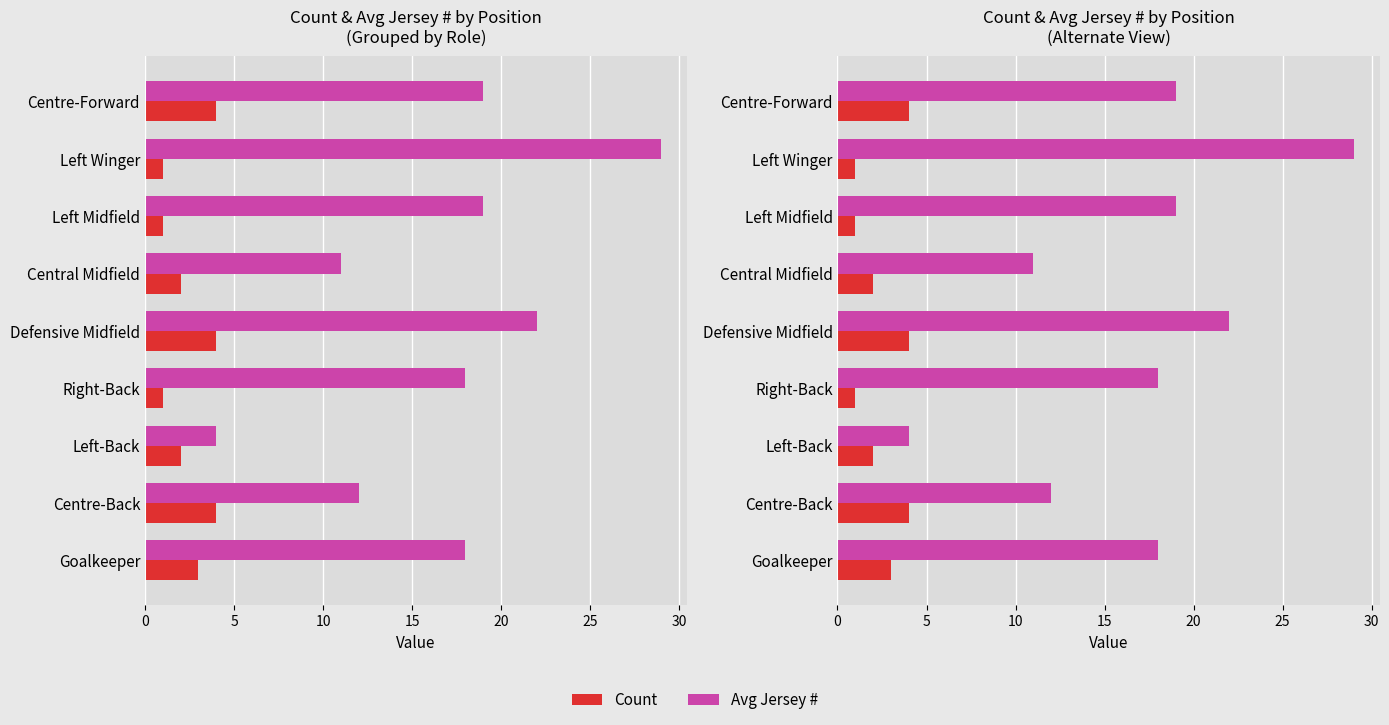

What is the difference between the second highest and minimum values in the Avg Jersey # series?

18